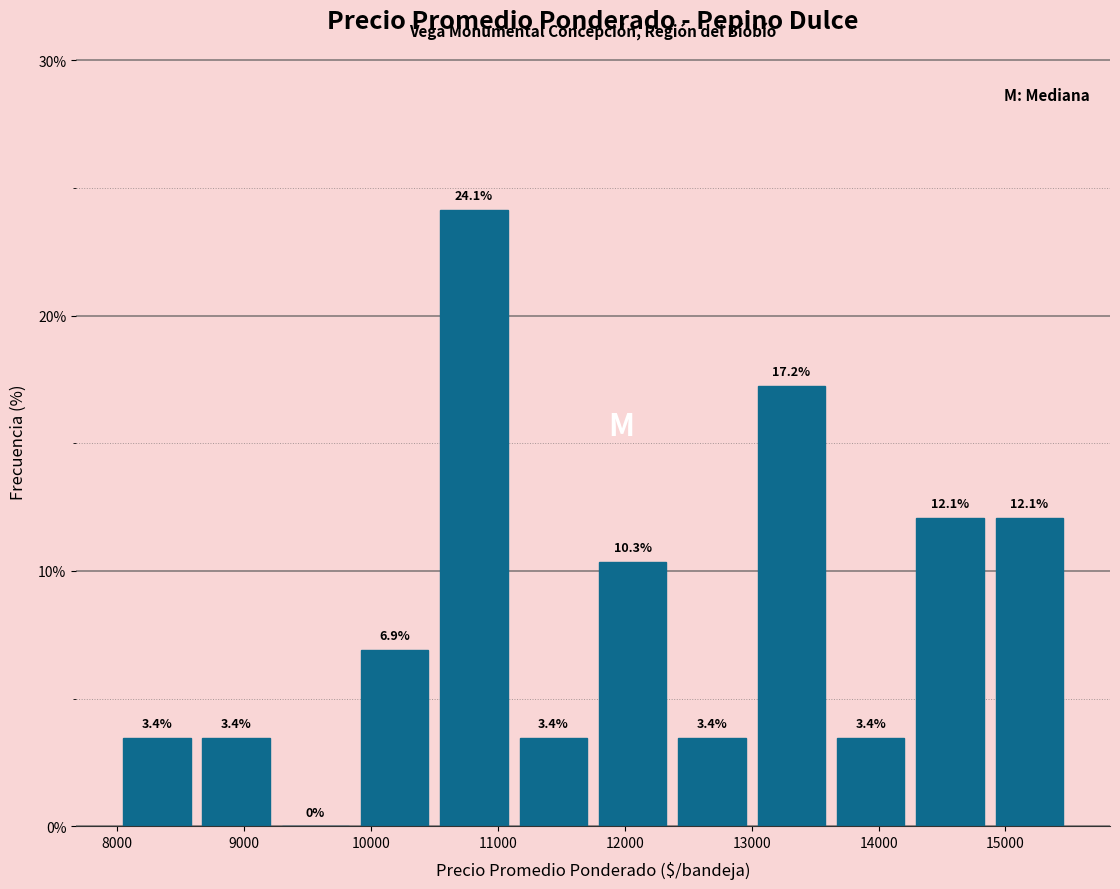

Which range on the x-axis has the tallest bar?

10500 to 11100